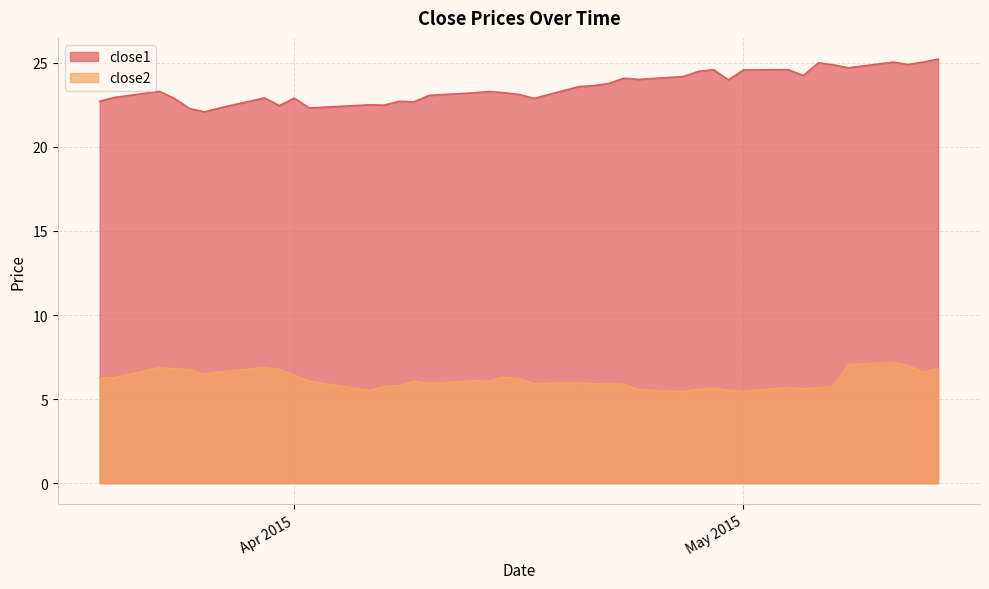

Where is close1 nearest to the value 23?

2015-03-20